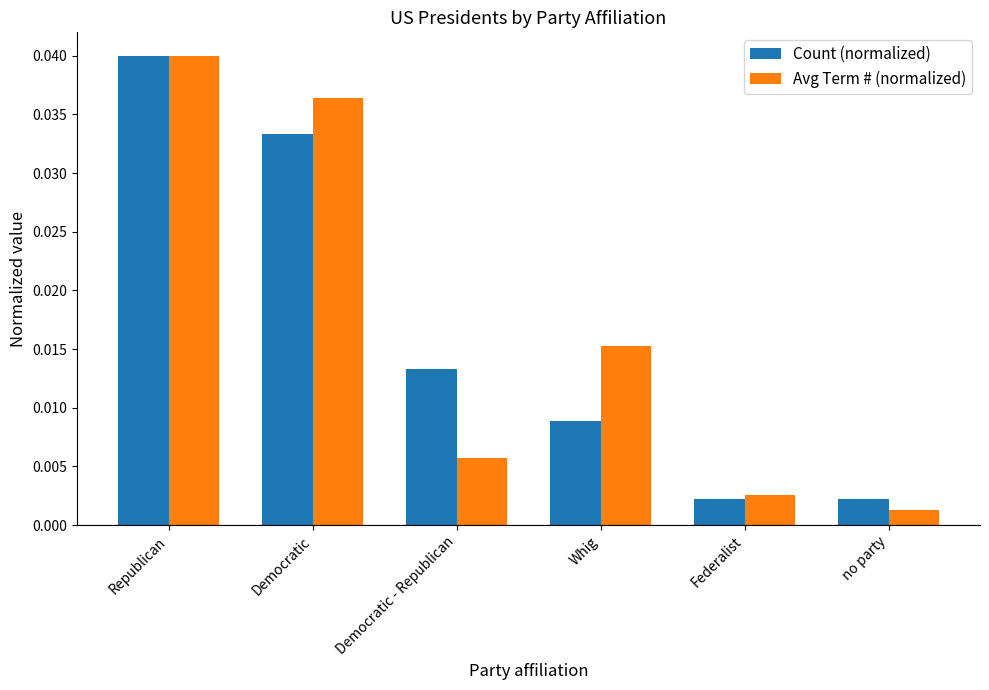

What position from the right is Democratic?

5